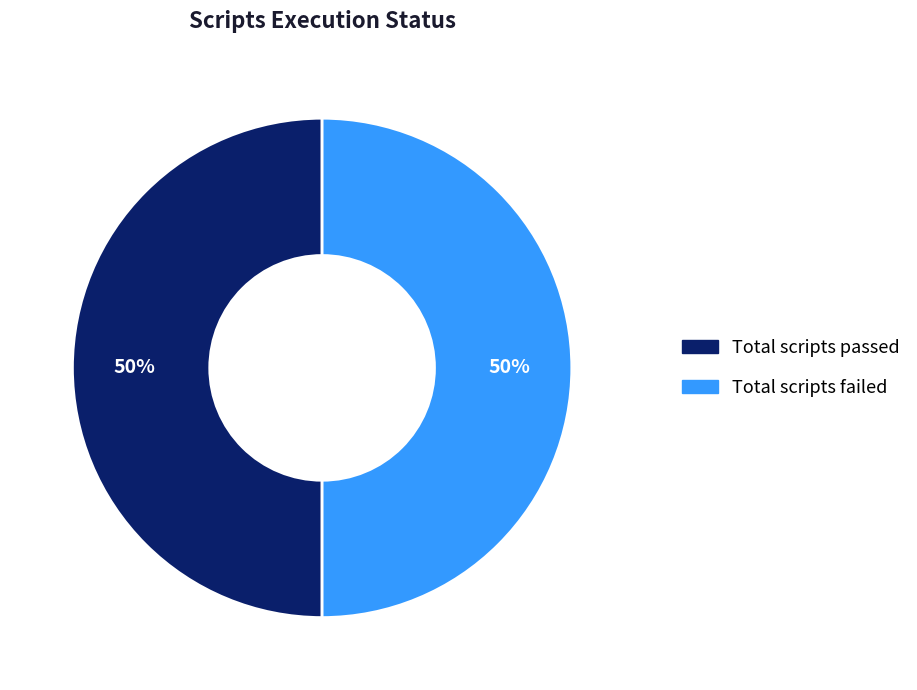

Count the number of slices in the pie.

2